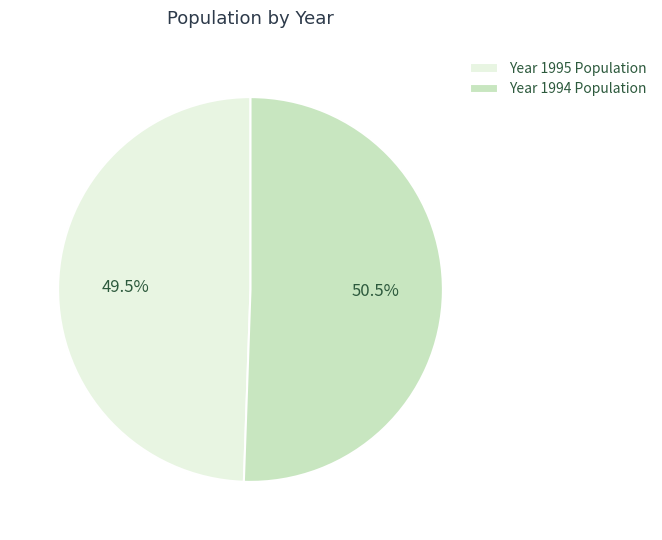

Is there a majority slice in this chart?

Yes